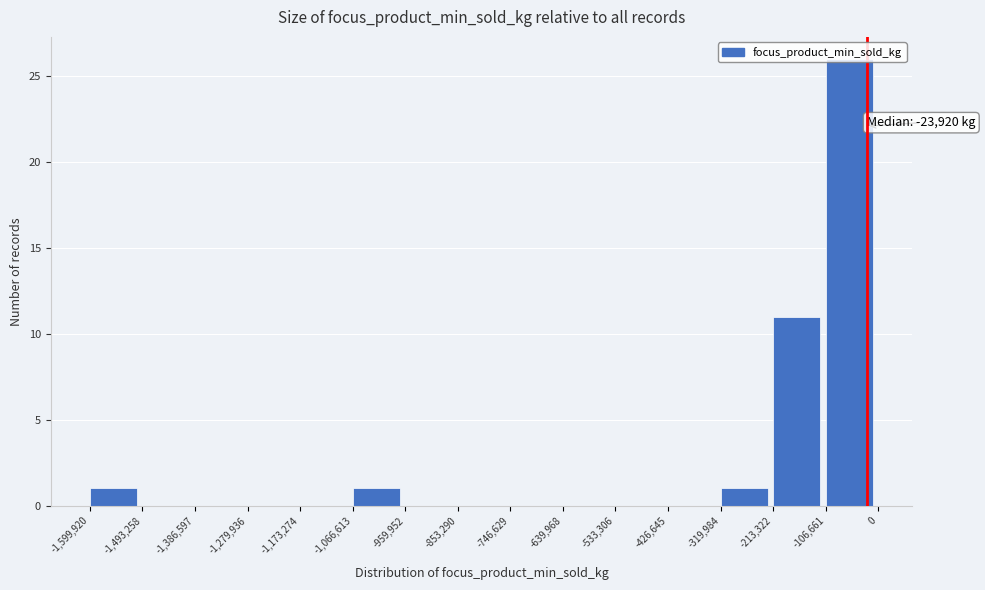

Which range on the x-axis has the tallest bar?

-106,661 to 0